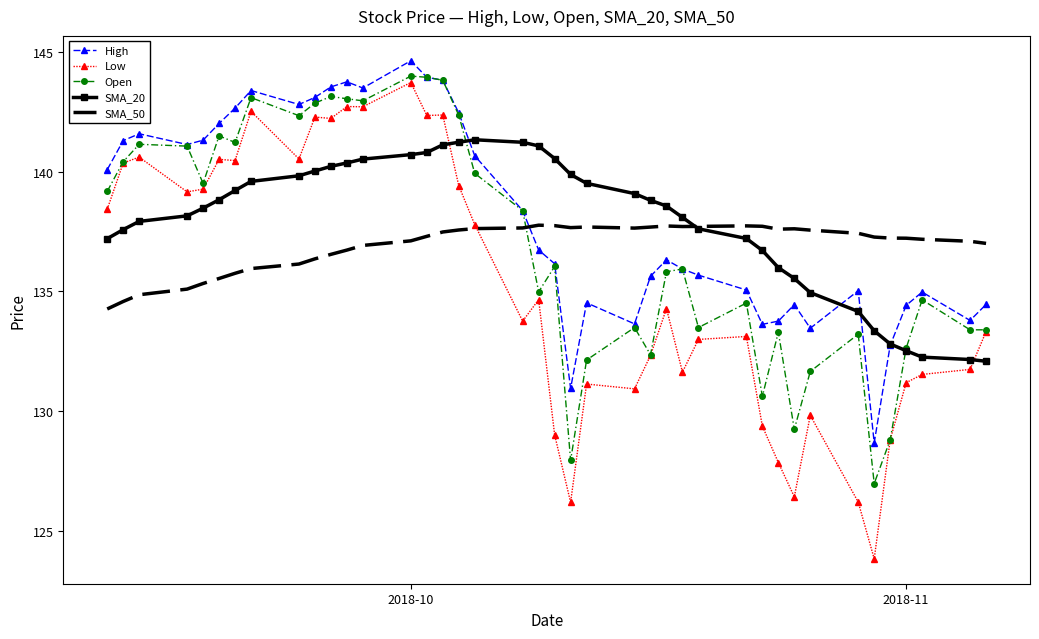

After their last crossing, which series has the higher values: Open or SMA_50?

SMA_50